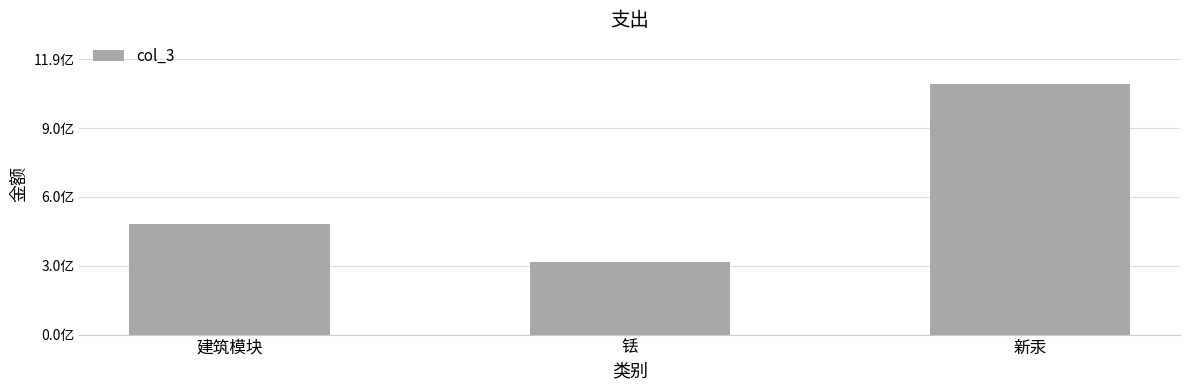

Does the chart contain any negative values?

No